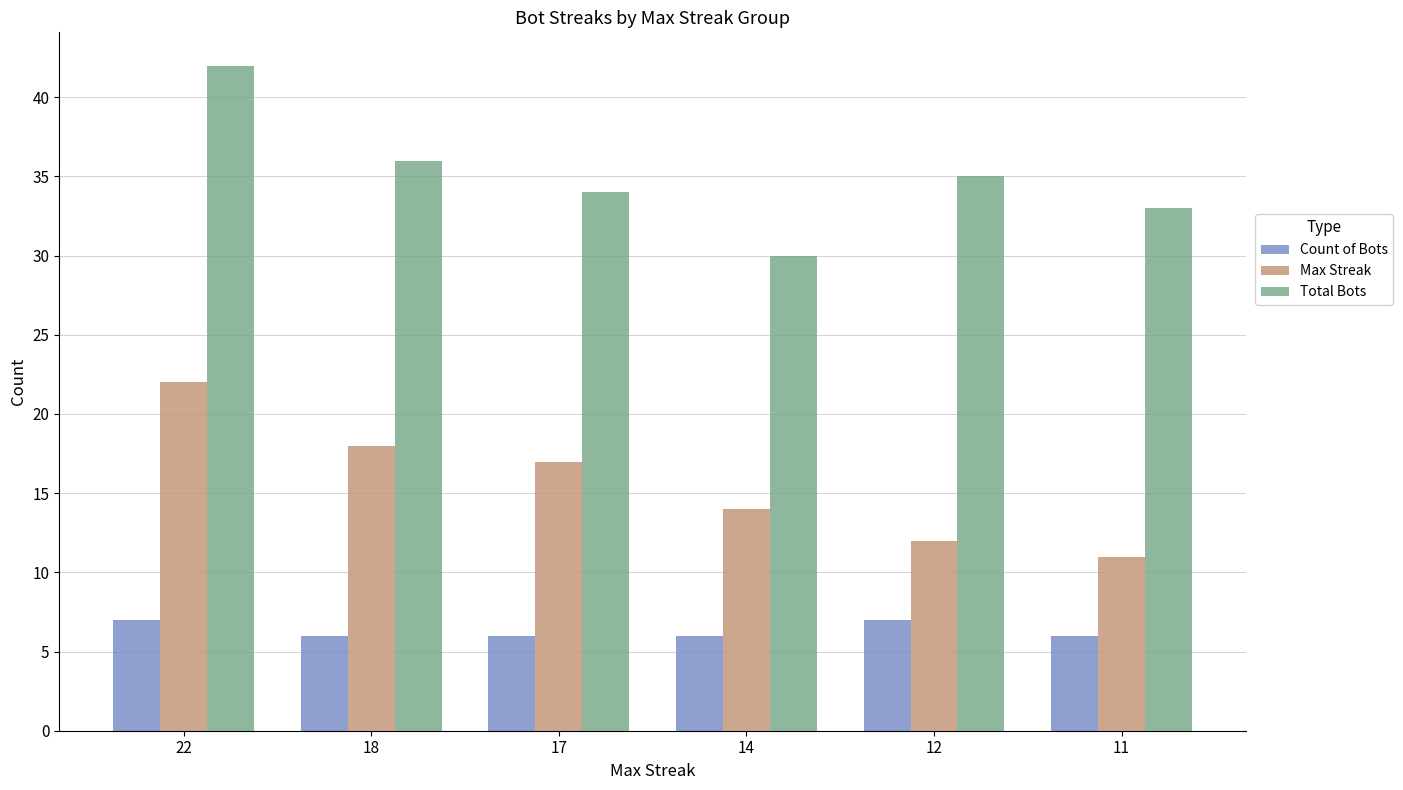

Rank the categories by Total Bots value from lowest to highest.

14, 11, 17, 12, 18, 22